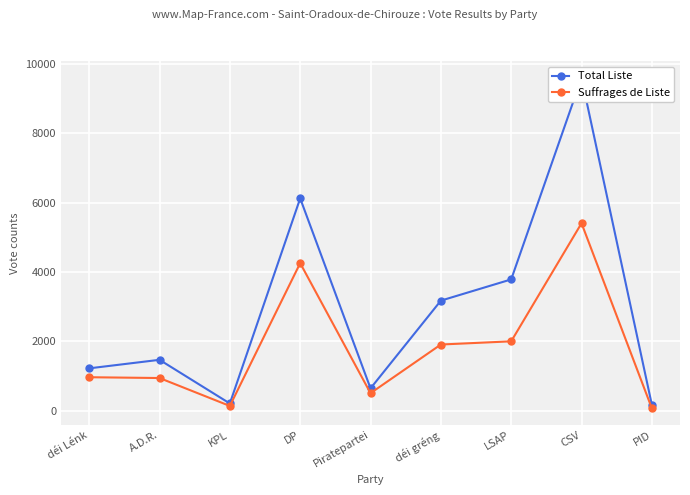

What are all the series names shown in the legend?

Total Liste, Suffrages de Liste